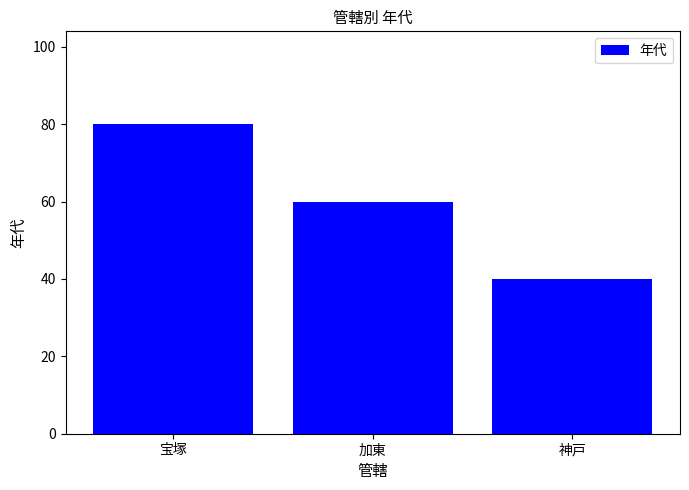

How many categories are shown in the chart?

3